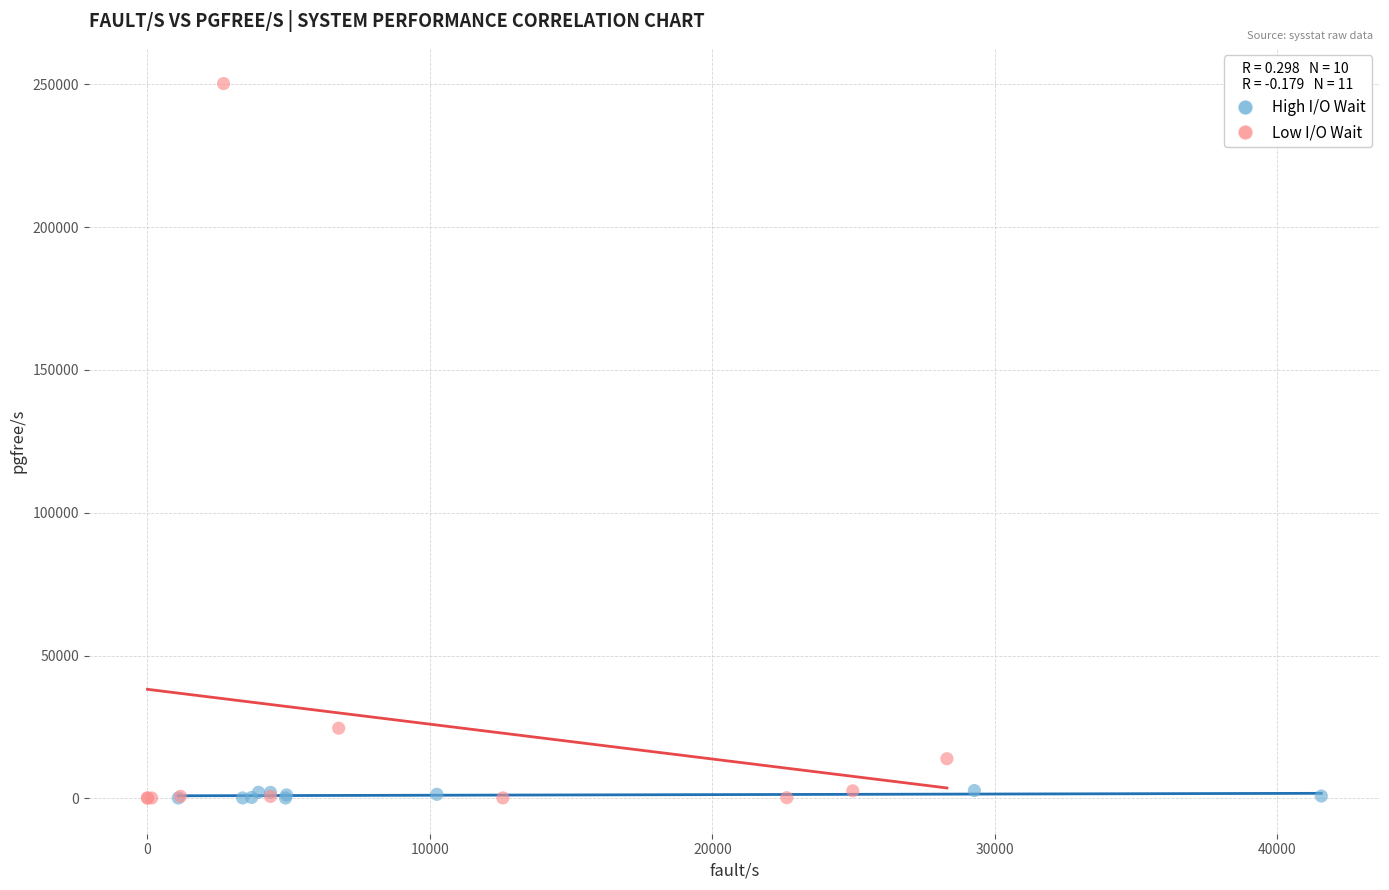

Which series contains the highest Y value?

Low I/O Wait